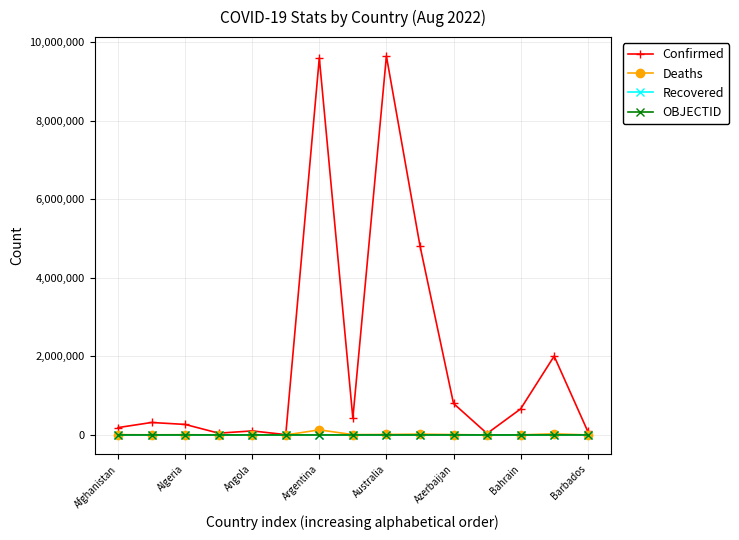

Which series has the largest range (max minus min)?

Confirmed